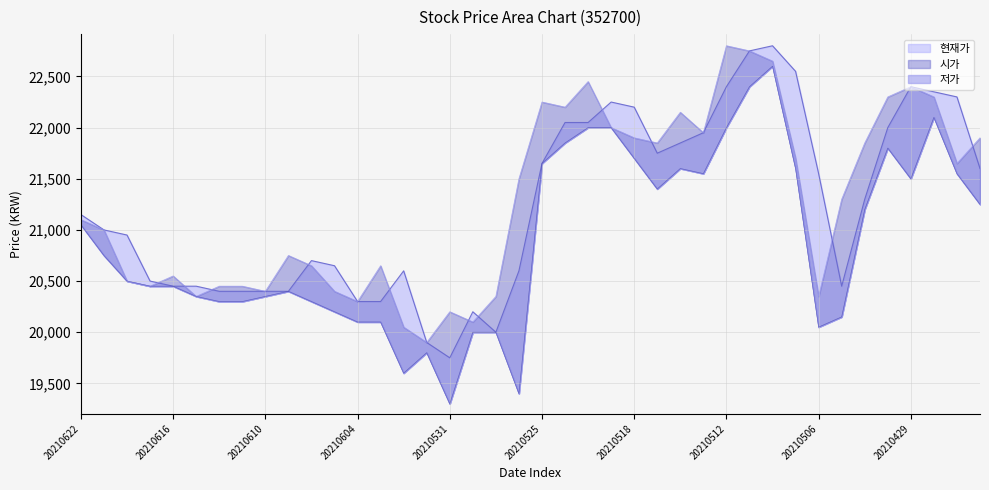

Reading left to right, transcribe all the data shown in this chart.

현재가: 21150	21000	20950	20500	20450	20450	20400	20400	20400	20400	20700	20650	20300	20300	20600	19900	19750	20200	20000	20600	21650	22050	22050	22250	22200	21750	21850	21950	22400	22750	22800	22550	21550	20450	21300	22000	22400	22350	22300	21600
시가: 21100	21000	20500	20450	20550	20350	20450	20450	20400	20750	20650	20400	20300	20650	20050	19900	20200	20100	20350	21500	22250	22200	22450	22000	21900	21850	22150	21950	22800	22750	22650	21700	20350	21300	21850	22300	22400	22300	21650	21900
저가: 21050	20750	20500	20450	20450	20350	20300	20300	20350	20400	20300	20200	20100	20100	19600	19800	19300	20000	20000	19400	21650	21850	22000	22000	21700	21400	21600	21550	22000	22400	22600	21600	20050	20150	21200	21800	21500	22100	21550	21250